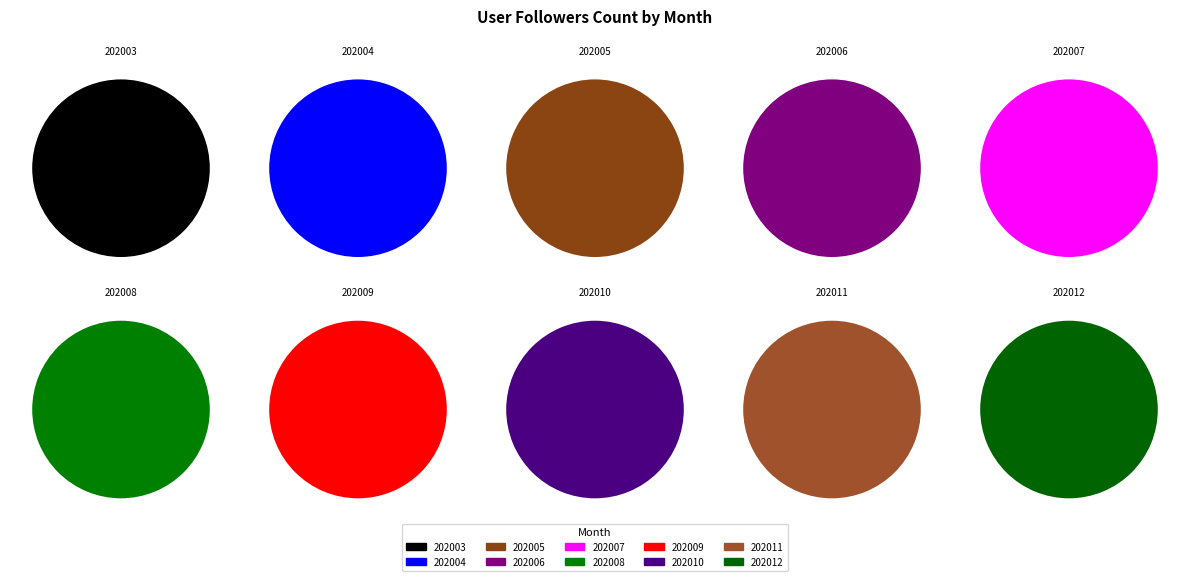

Combined, do 202004 and 202006 account for over 50%?

No